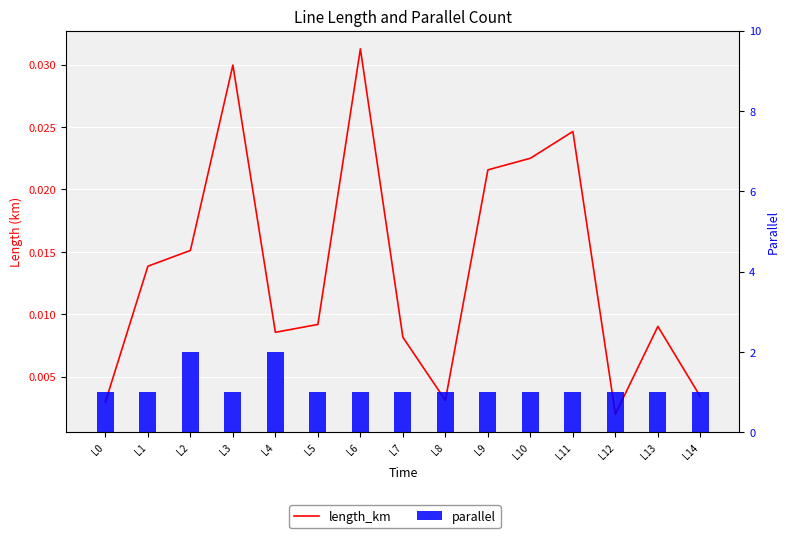

Which series has the largest total across all categories?

parallel